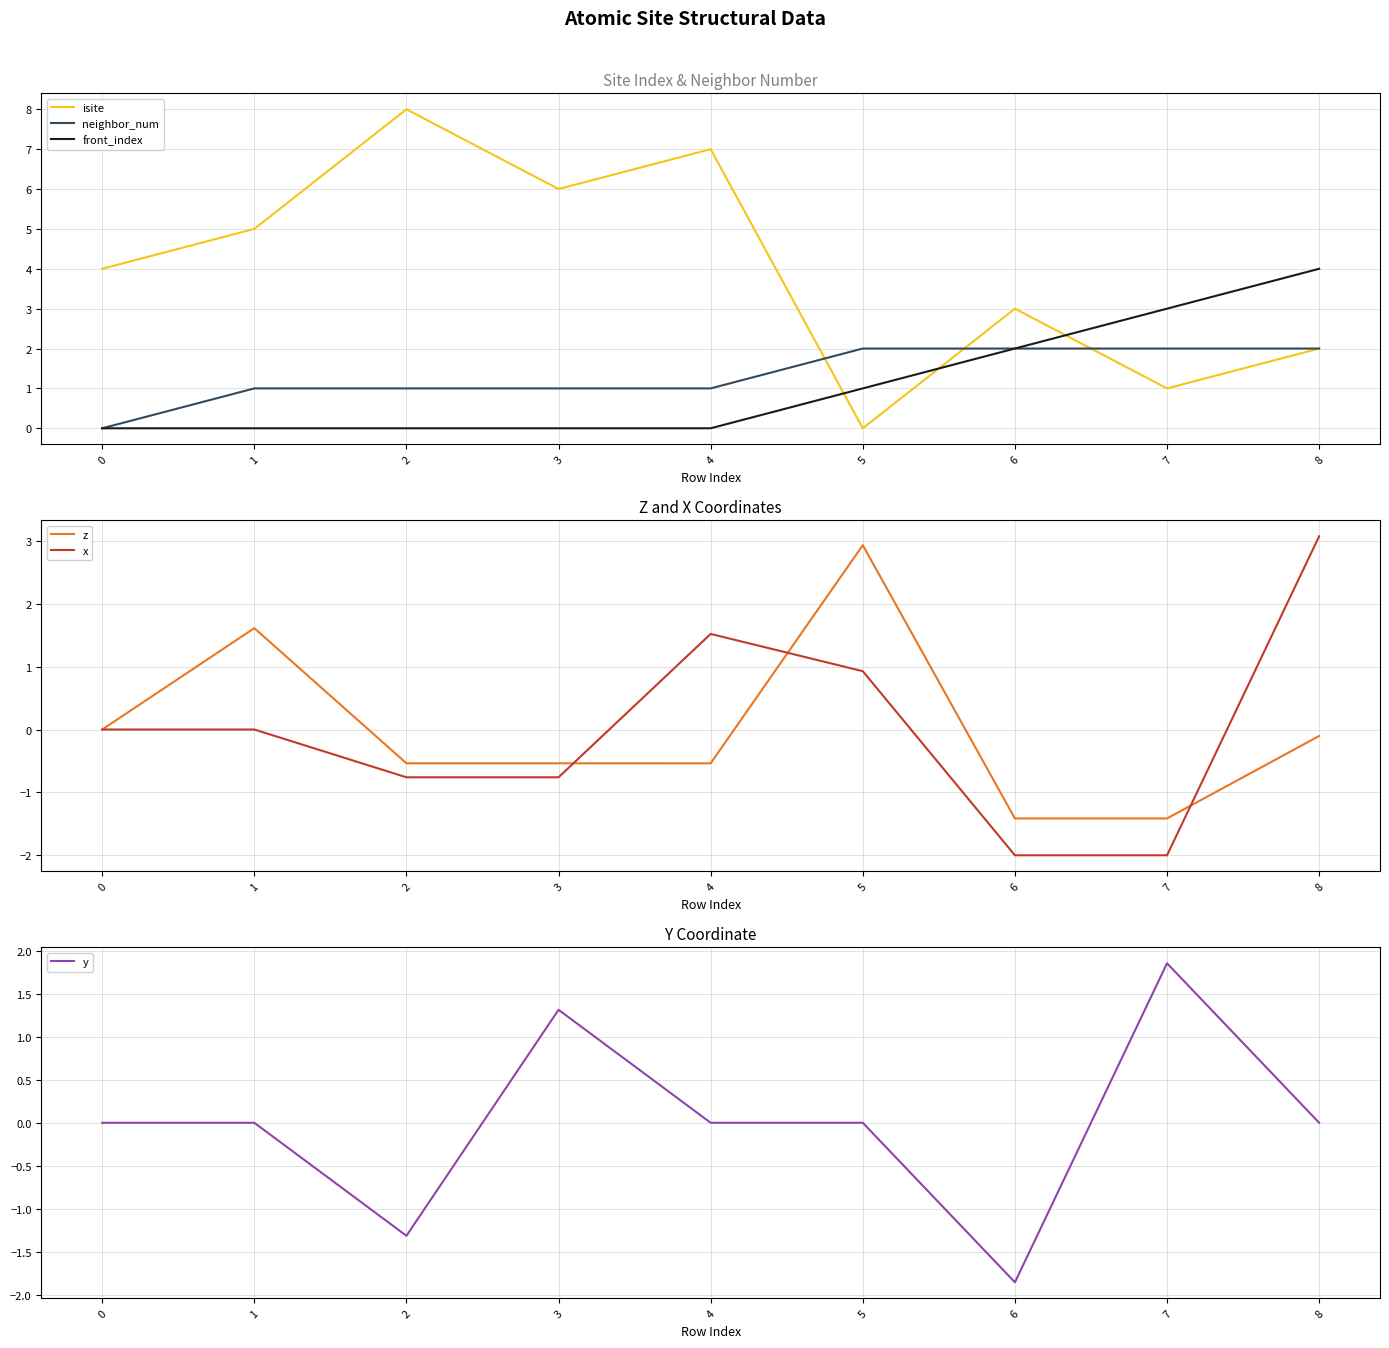

Reading right to left, extract all data points from this chart.

isite: 8=2.0	7=1.0	6=3.0	5=0.0	4=7.0	3=6.0	2=8.0	1=5.0	0=4.0
neighbor_num: 8=2.0	7=2.0	6=2.0	5=2.0	4=1.0	3=1.0	2=1.0	1=1.0	0=0.0
front_index: 8=4.0	7=3.0	6=2.0	5=1.0	4=0.0	3=0.0	2=0.0	1=0.0	0=0.0
z: 8=-0.1	7=-1.4	6=-1.4	5=2.9	4=-0.5	3=-0.5	2=-0.5	1=1.6	0=0.0
x: 8=3.1	7=-2.0	6=-2.0	5=0.9	4=1.5	3=-0.8	2=-0.8	1=0.0	0=0.0
y: 8=-0.0	7=1.9	6=-1.9	5=-0.0	4=0.0	3=1.3	2=-1.3	1=0.0	0=0.0